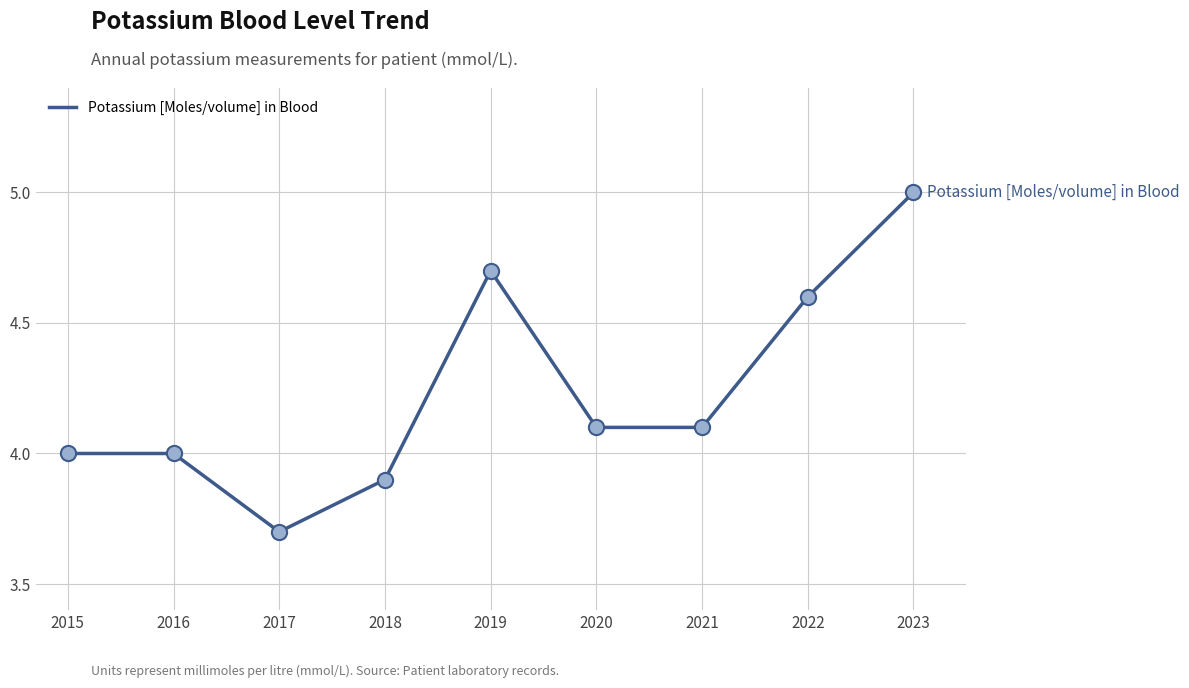

Approximately how many times larger is the value at 2016 compared to 2022?

0.9